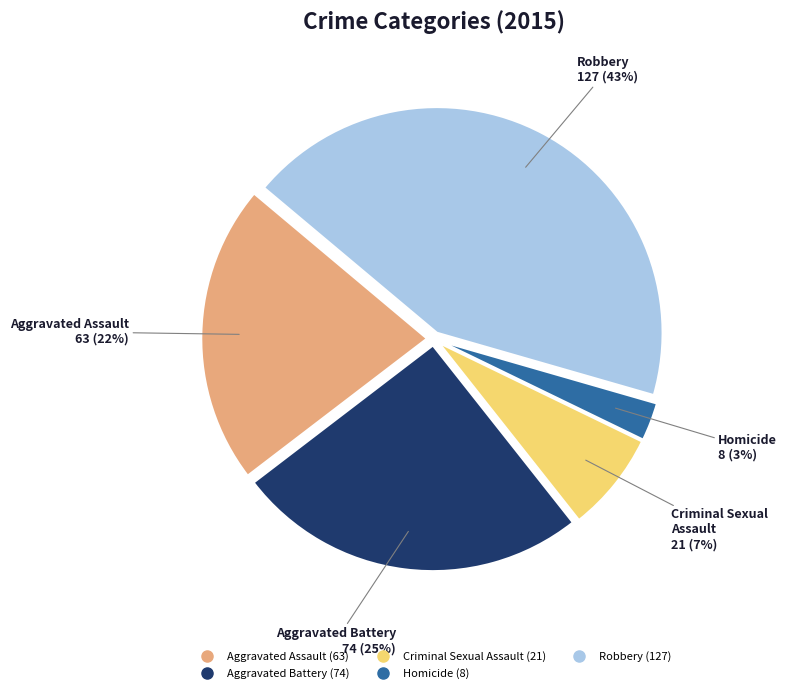

To the nearest percent, what portion does Homicide represent?

3%